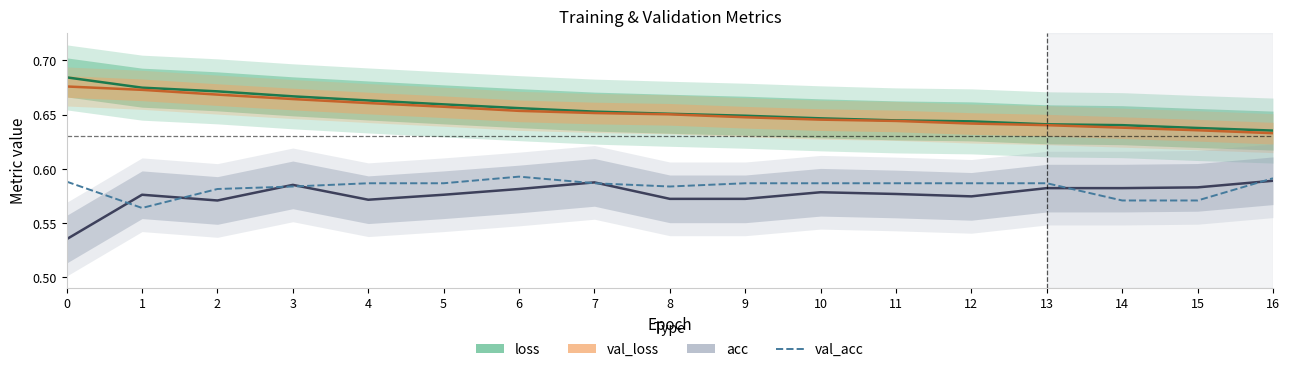

Where is val_acc nearest to the value 0?

1